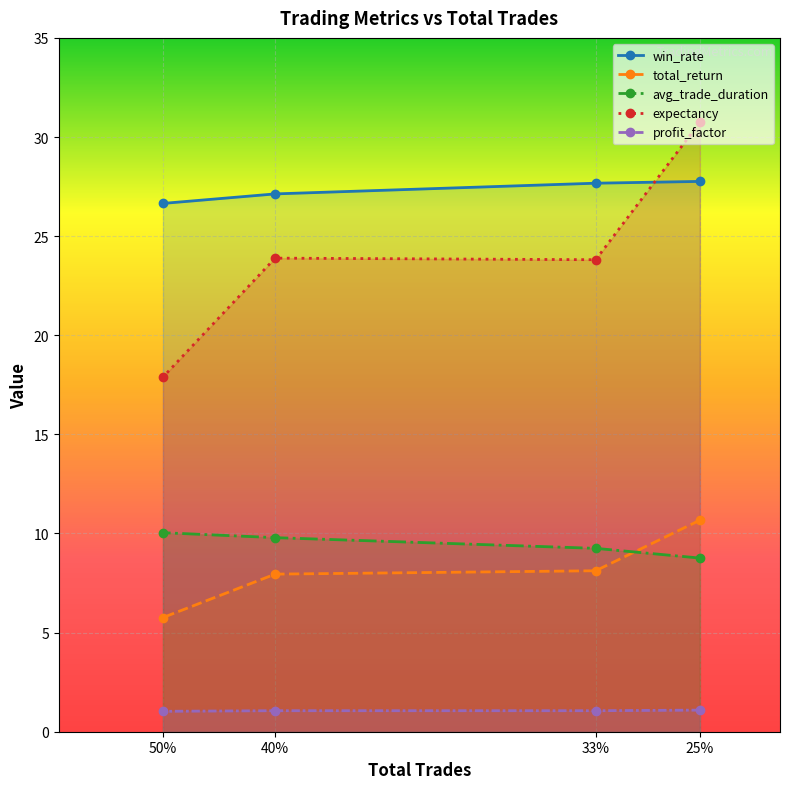

True or false: total_return and win_rate cross at least once.

False